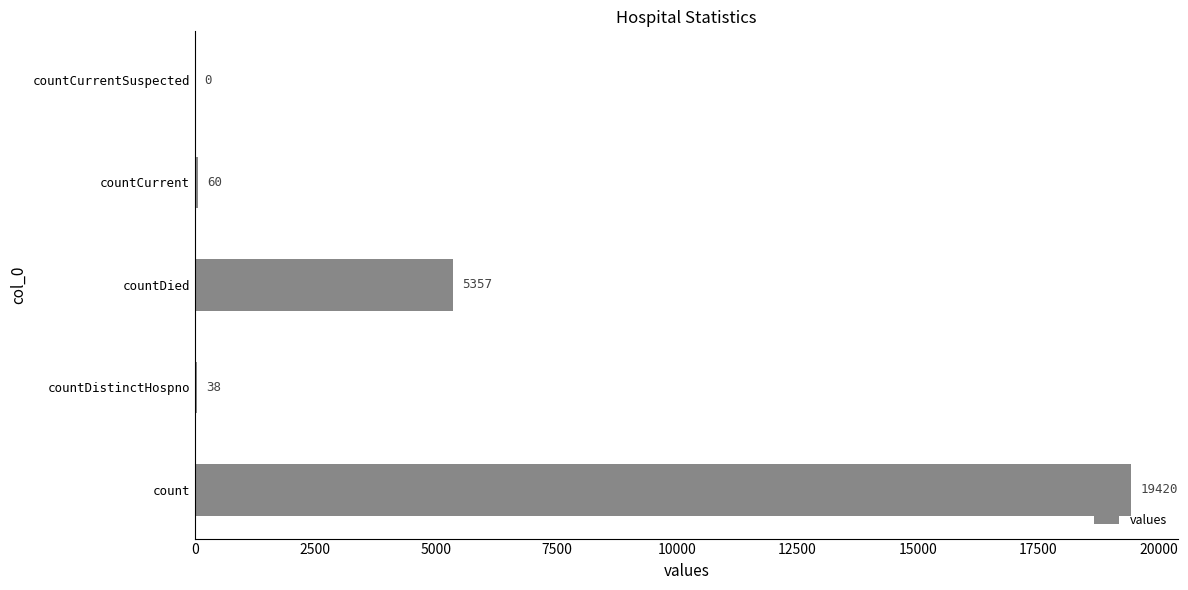

Reading bottom to top, extract all data points from this chart.

count=19420	countDistinctHospno=38	countDied=5357	countCurrent=60	countCurrentSuspected=0